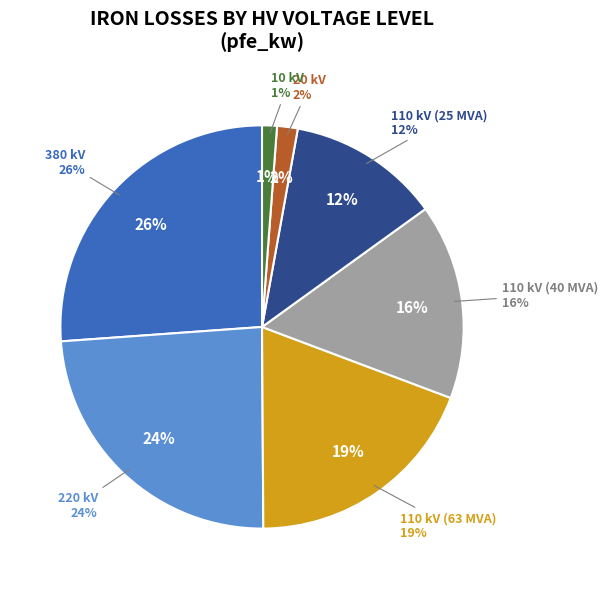

True or false: 10 kV accounts for 1% of the total.

True